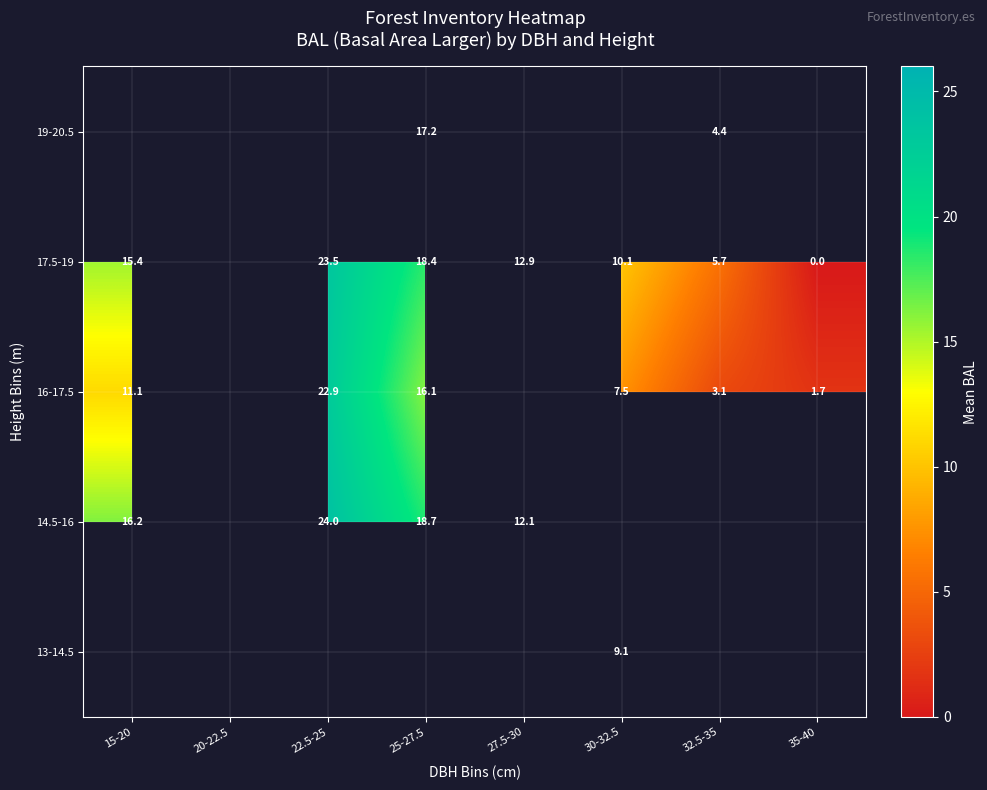

Which label corresponds to the smallest value in the chart?

35-40